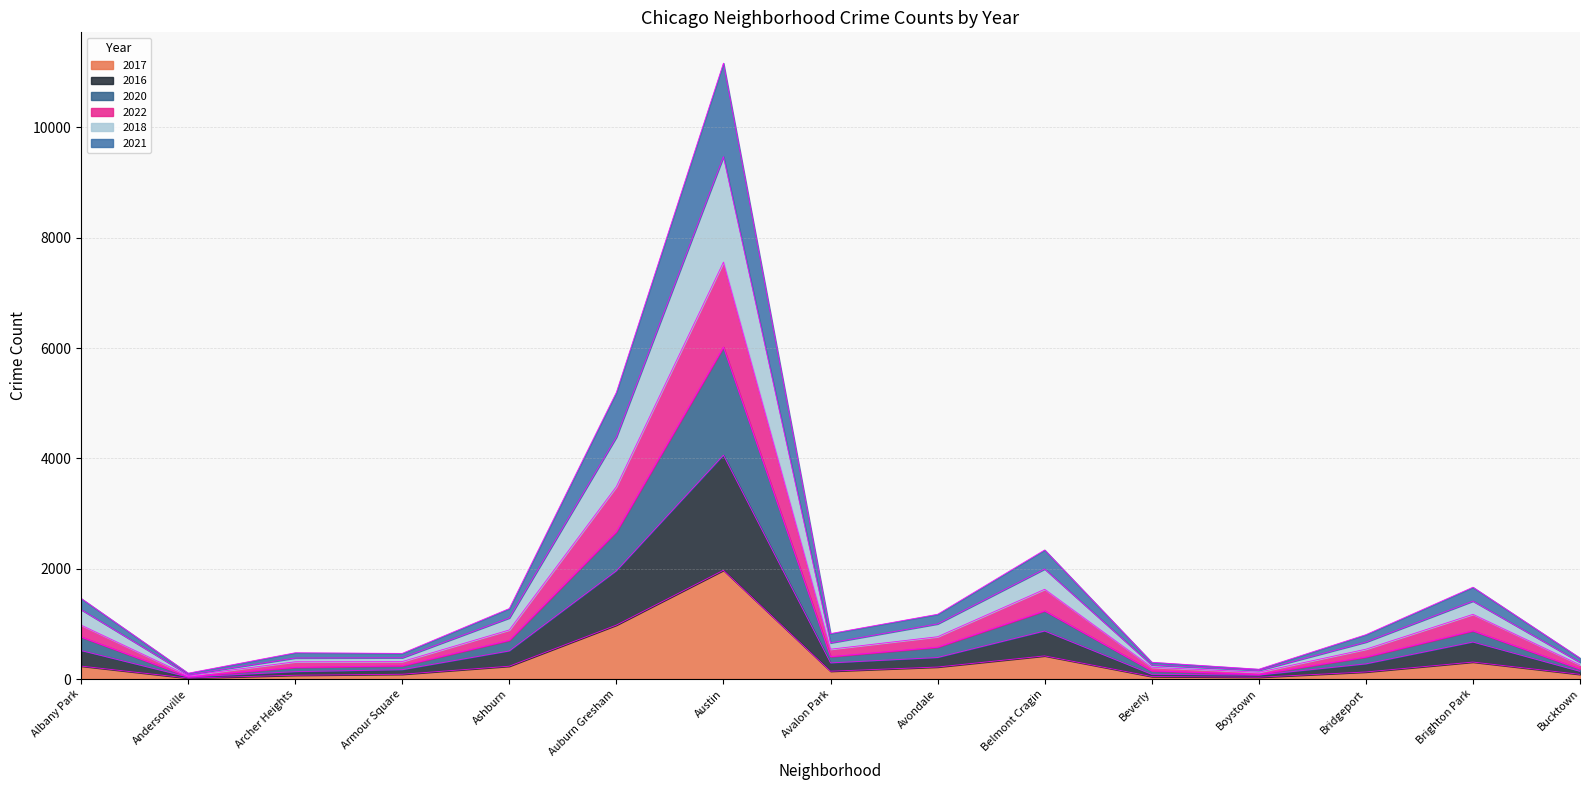

At which category does 2018 reach its first local valley?

Andersonville